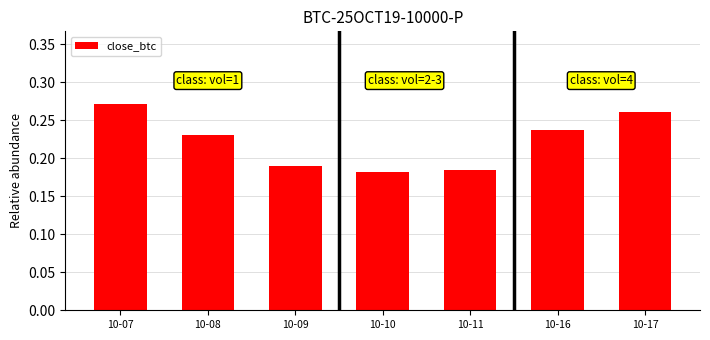

Count the values in the range 0 to 1.

7